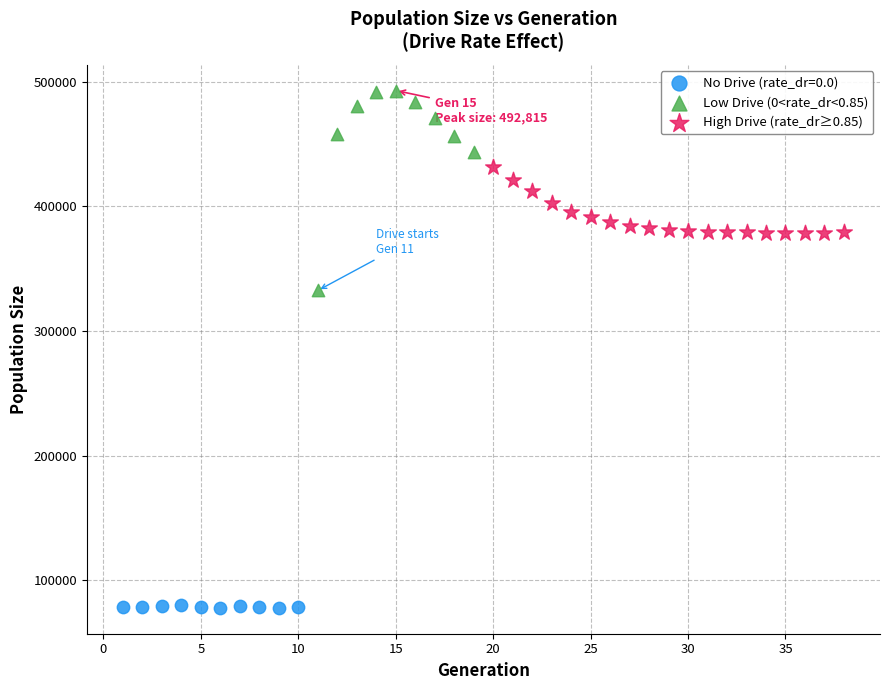

Which series has the widest spread of Y values?

Low Drive (0<rate_dr<0.85)